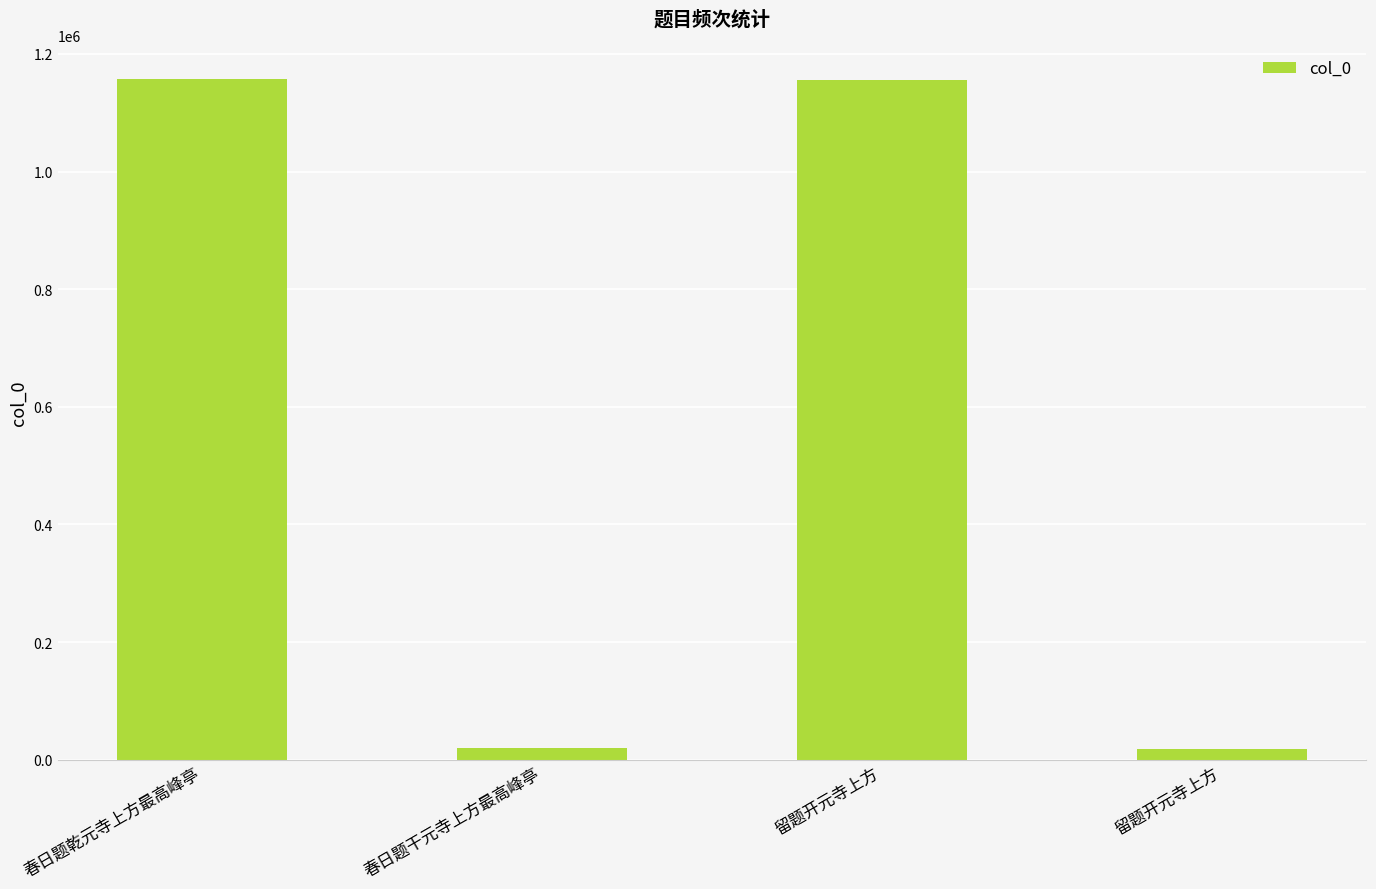

What is the sum of the values at 春日题干元寺上方最高峰亭 and 留题开元寺上方?

1175884